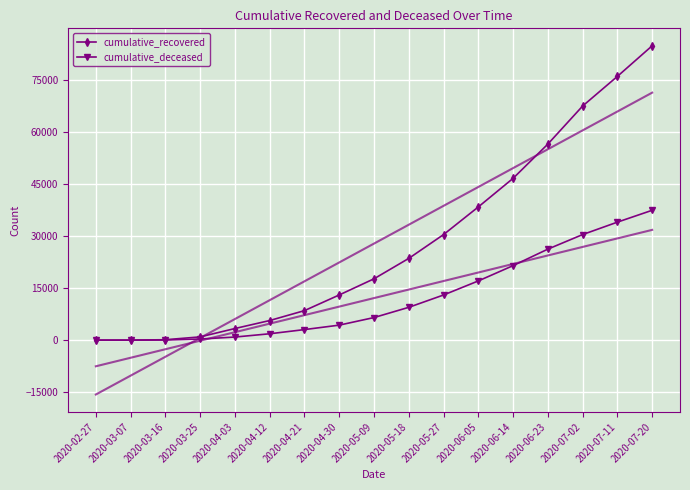

How many lines are shown in the chart?

2